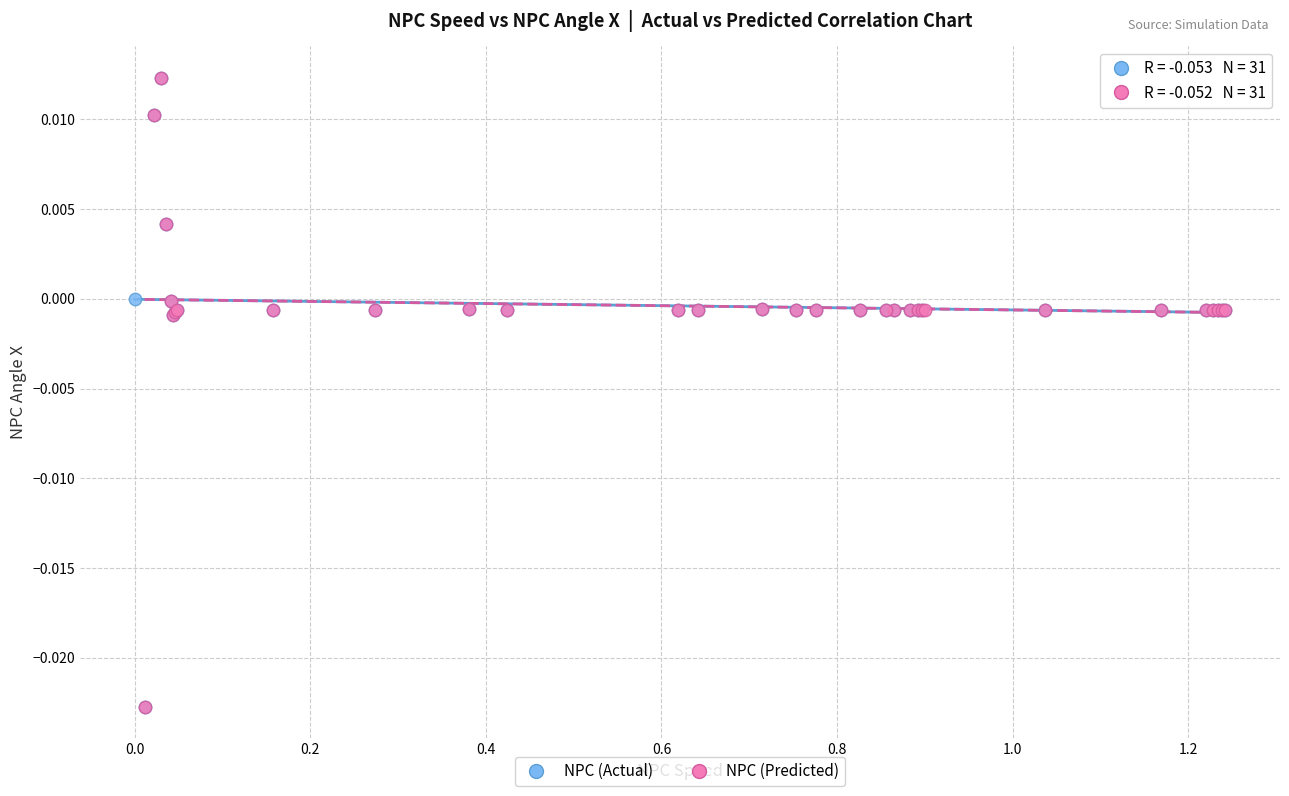

What are all the series names shown in the legend?

NPC (Actual), NPC (Predicted)